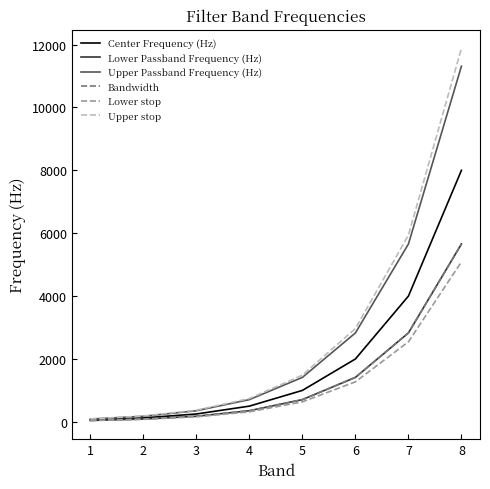

What is the lowest value of the Center Frequency (Hz) series?

63.0